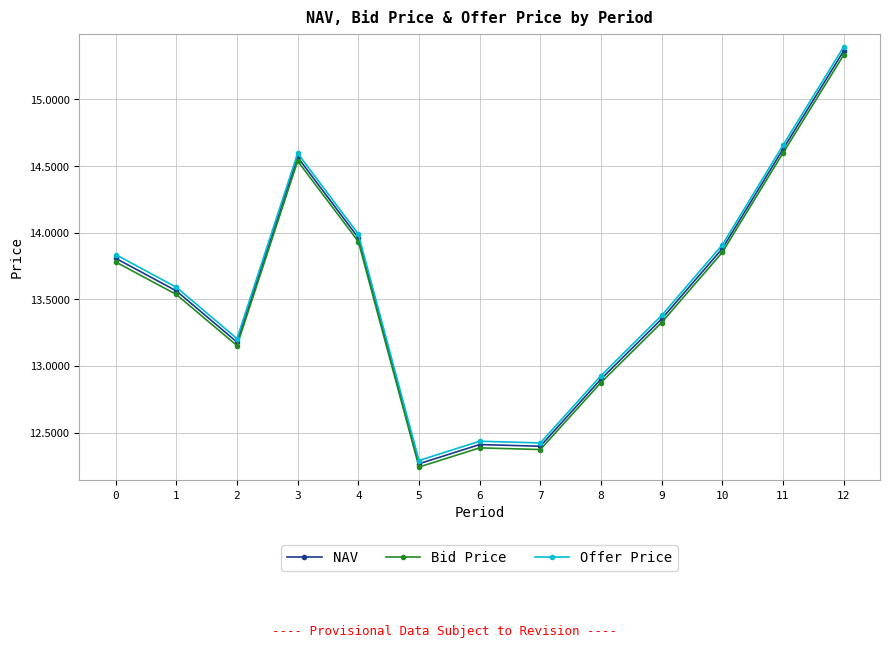

Where is the first local minimum for NAV?

2